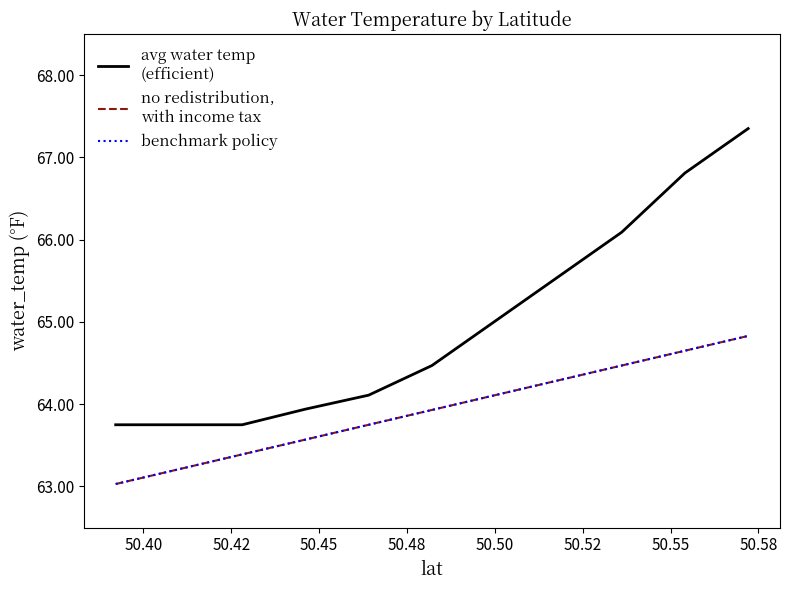

Is this an area chart (filled region under the line)?

No